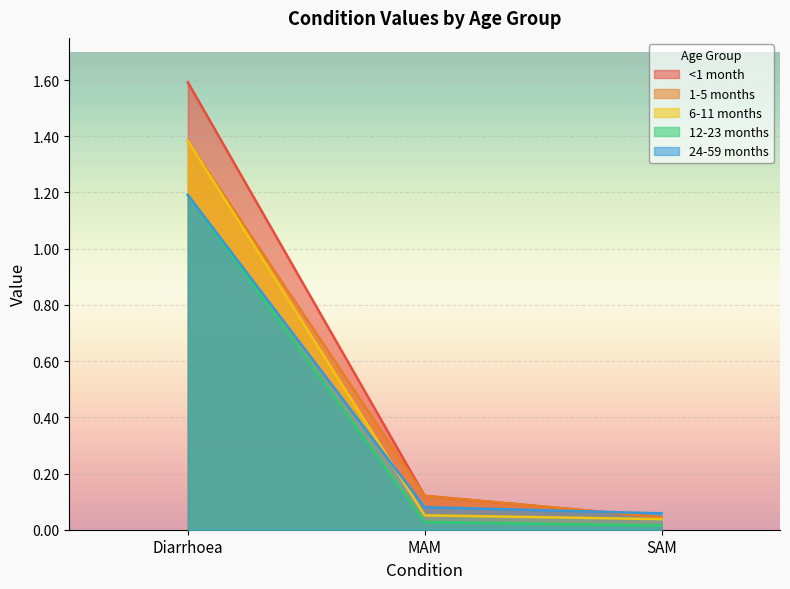

At how many categories does at least one series exceed 0?

3